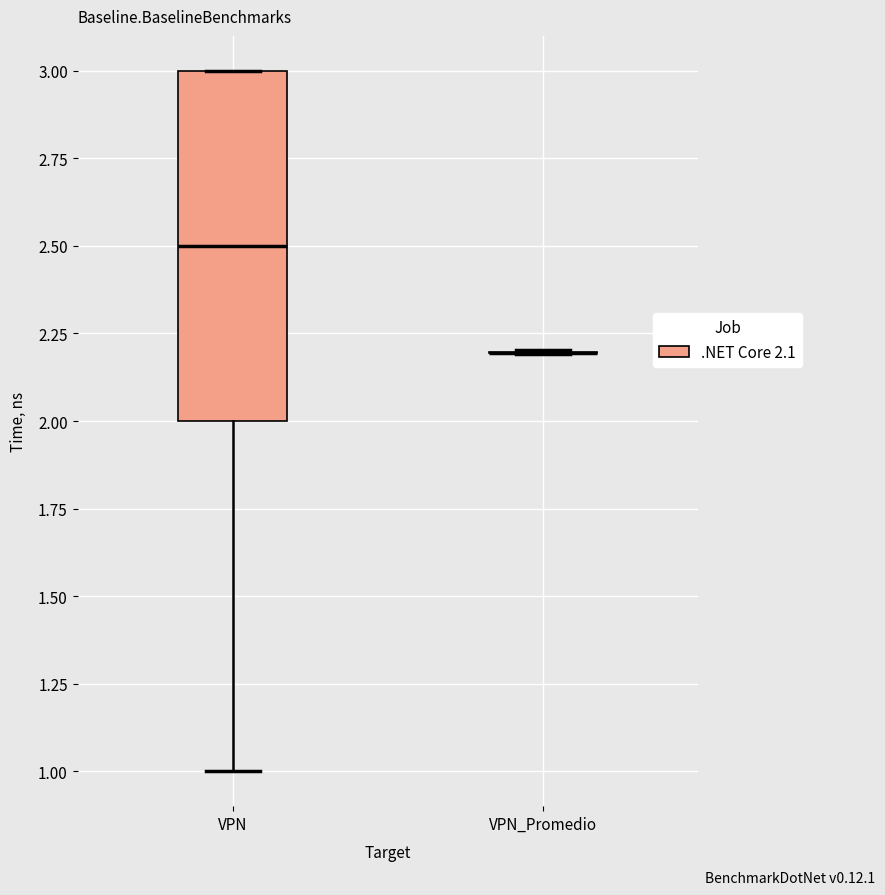

Reading left to right, read every box against the y-axis: the position of its median line, the range the box covers, and the ends of its whiskers. The values are not printed on the chart, so give them approximately, as read against the axis.

VPN: median 2.5, box 2.0 to 3.0, whiskers 1.0 to 3.0
VPN_Promedio: box collapsed to a line at 2.2, whiskers 2.2 to 2.2